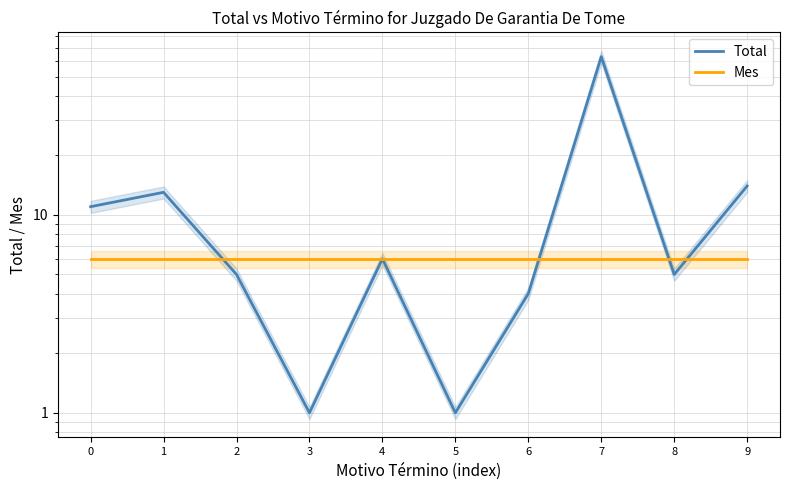

What is the sum of all Total values?

123